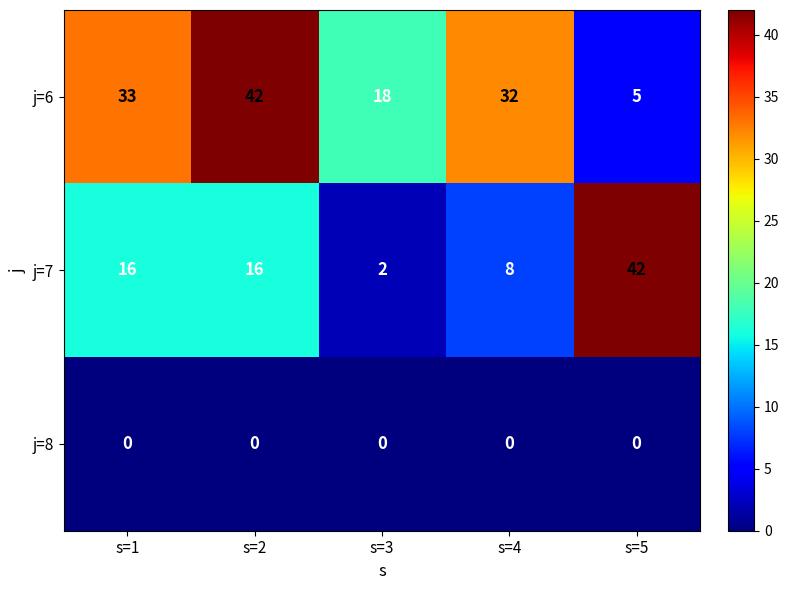

Where does the j=6 series first go above 32?

s=1